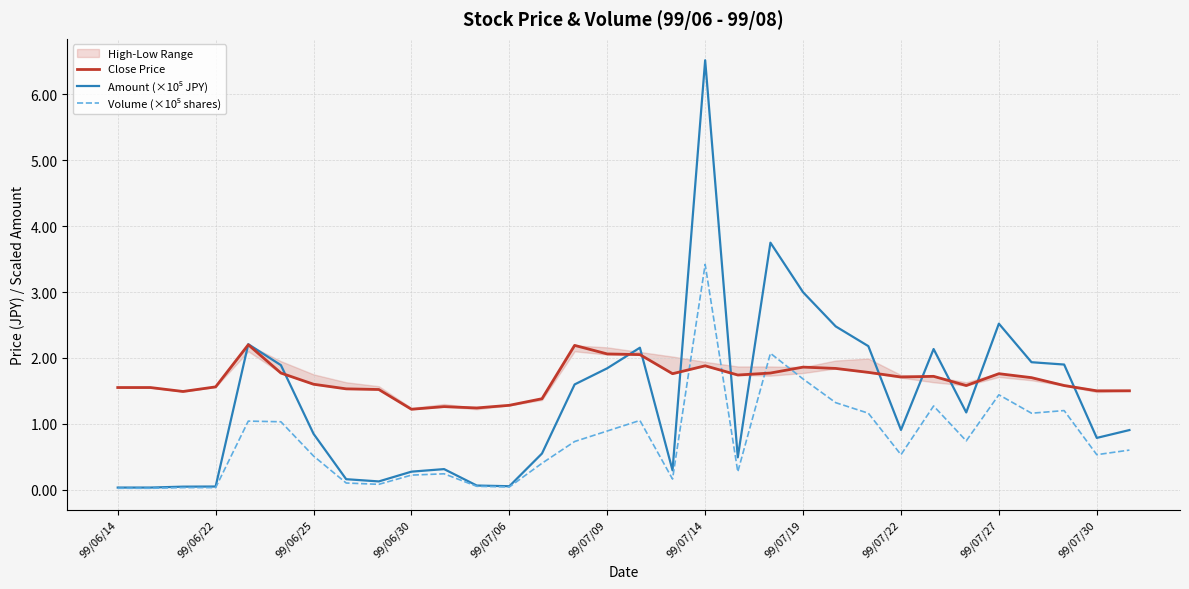

What is the value of the Volume (×10⁵ shares) point at the 7th from the left?

0.5